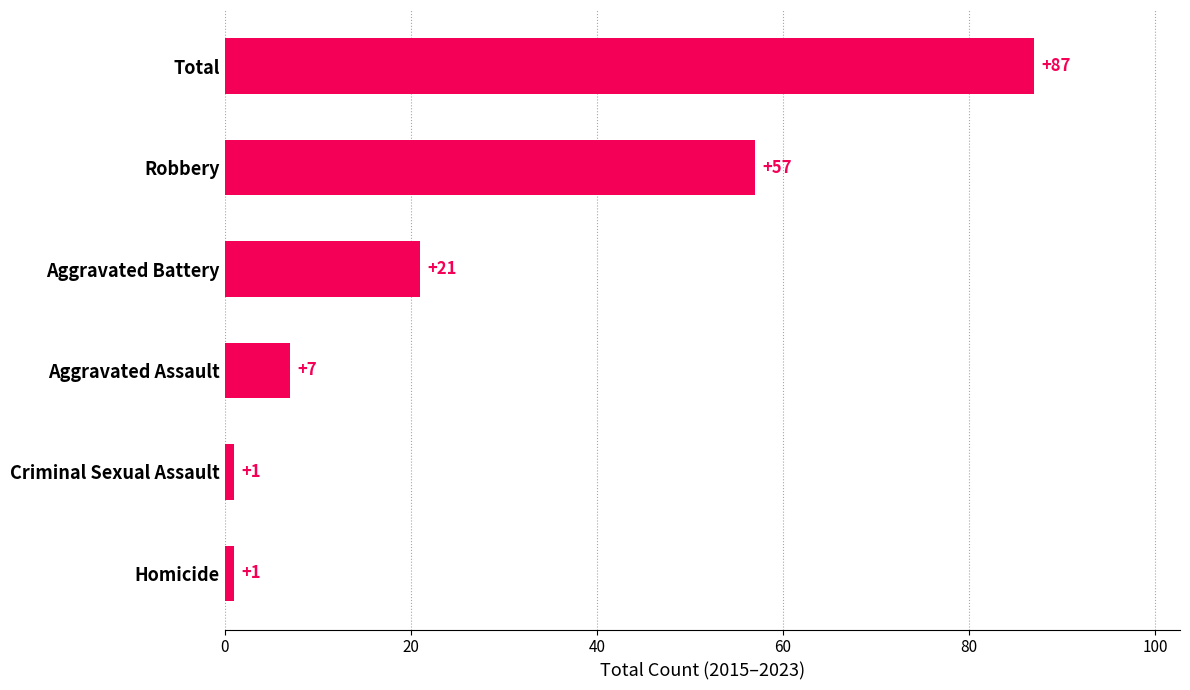

Reading top to bottom, extract all data points from this chart.

87	57	21	7	1	1